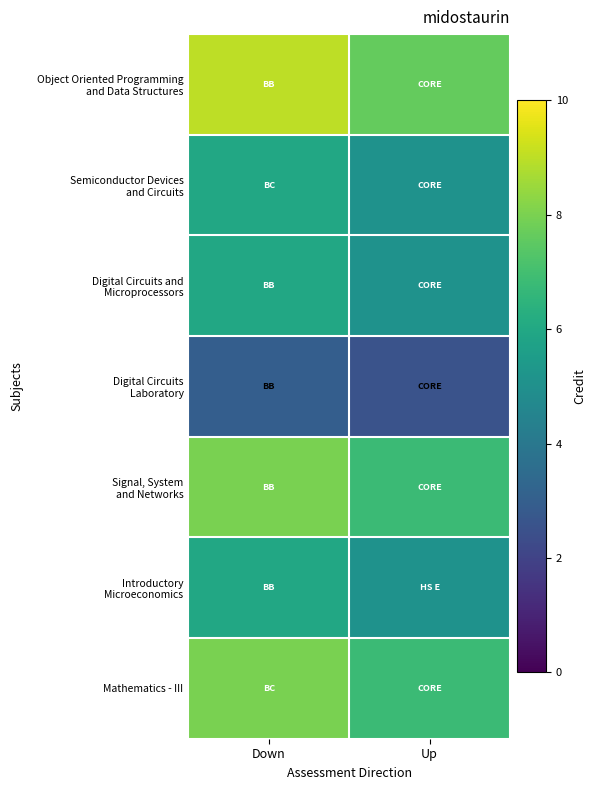

Rank the series at Down from lowest to highest value.

Digital Circuits Laboratory, Semiconductor Devices and Circuits, Digital Circuits and Microprocessors, Introductory Microeconomics, Signal, System and Networks, Mathematics - III, Object Oriented Programming and Data Structures